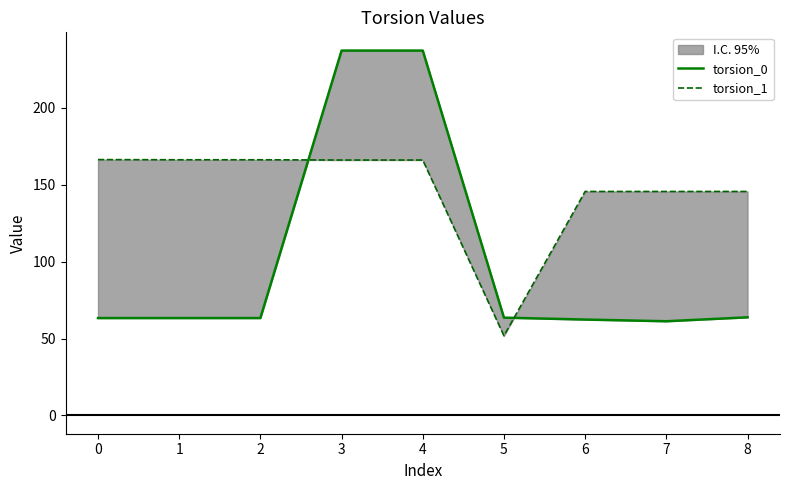

True or false: torsion_1 and torsion_0 cross at least once.

True